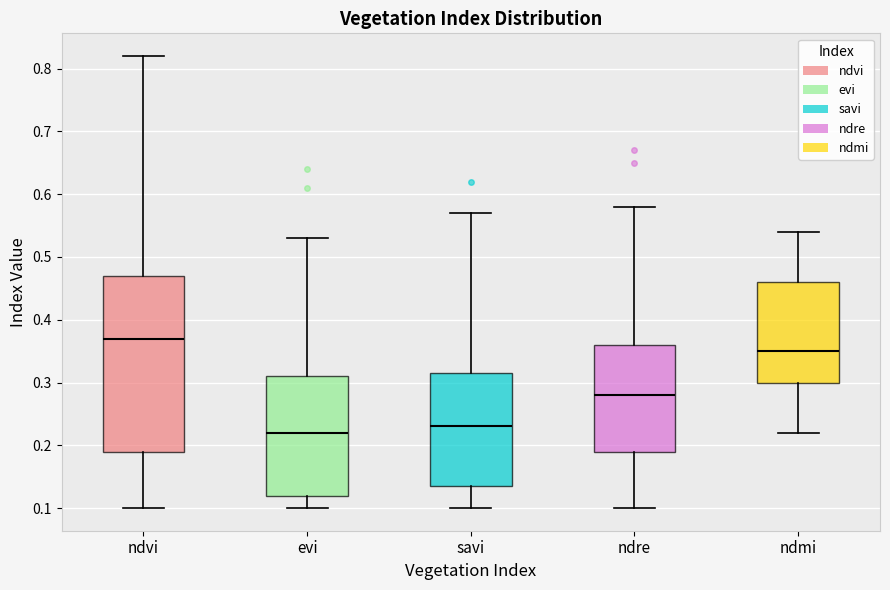

Comparing the boxes themselves (not the whiskers), which one is the tallest?

ndvi